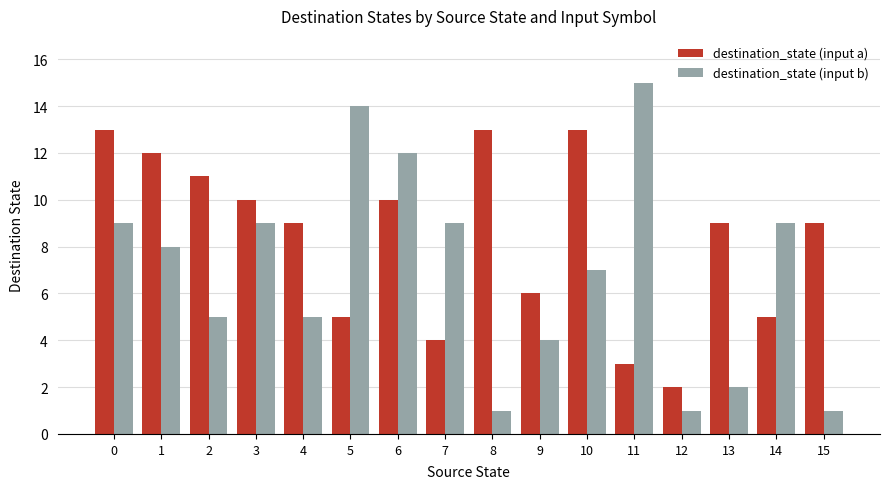

At which category does the chart reach its peak across all series?

11